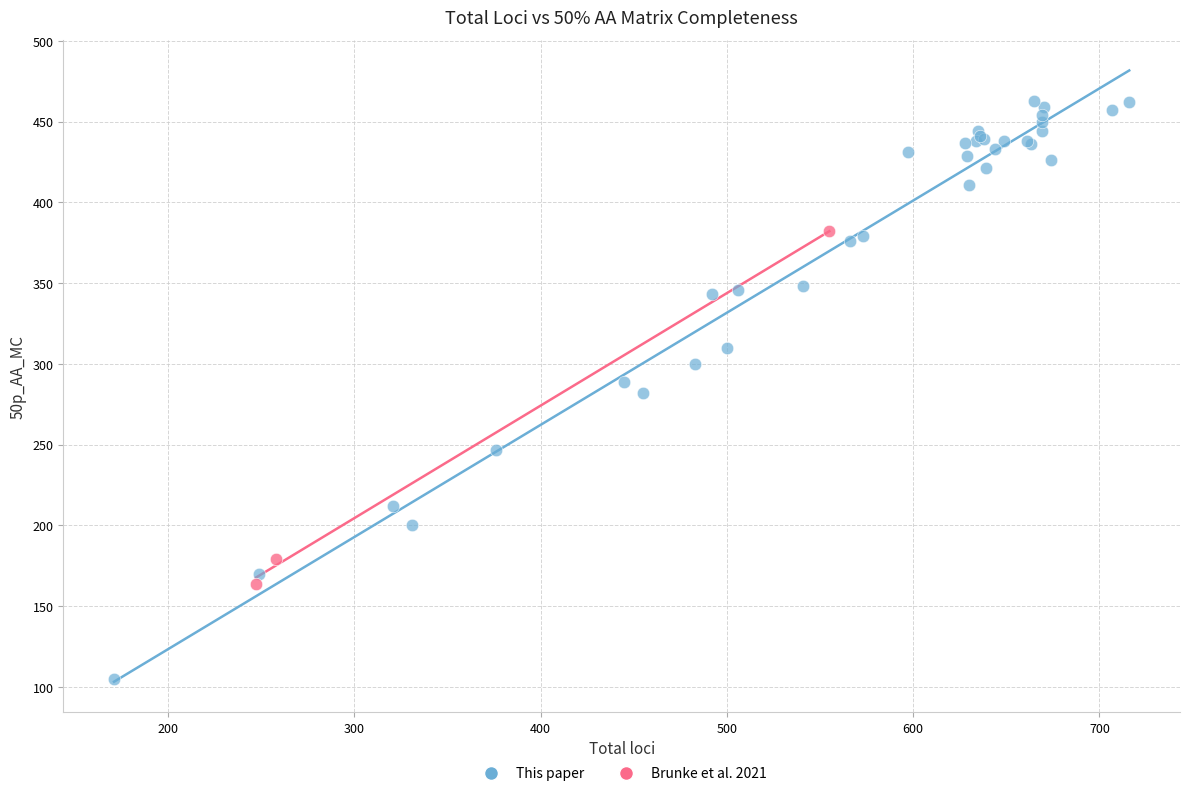

Which series has the largest Y range (max minus min)?

This paper